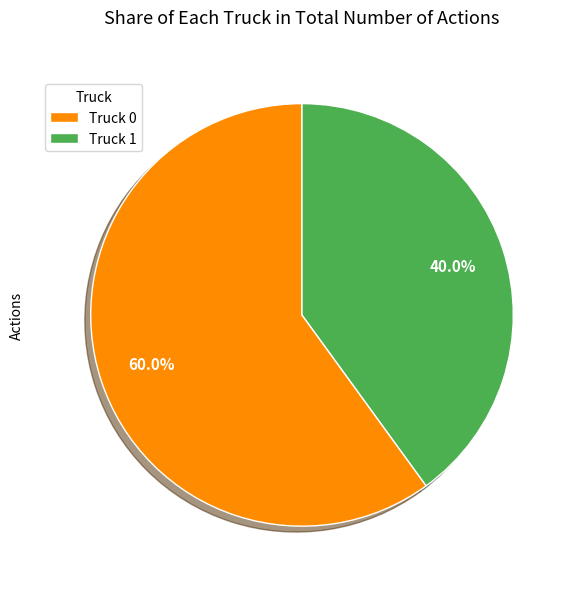

The Truck 0 slice represents 60% of the pie. True or false?

True